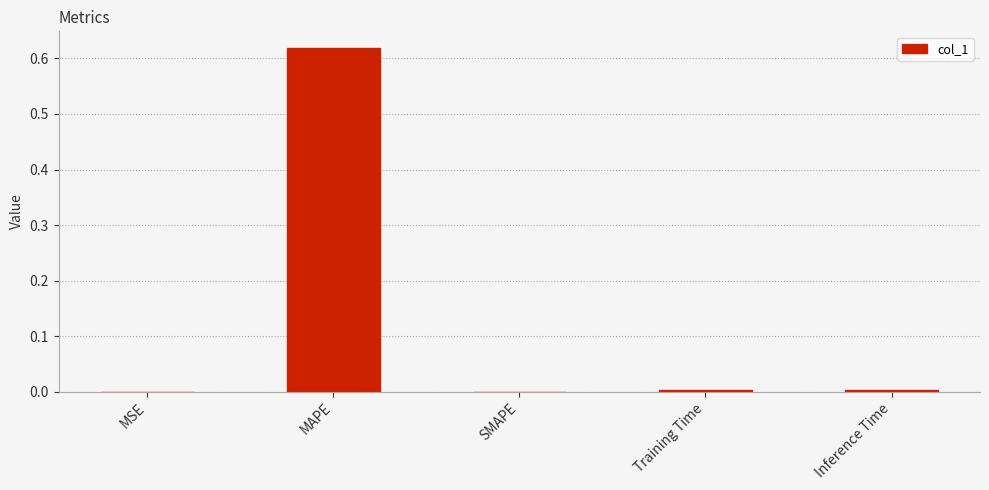

True or false: the data shows 0.0 at Inference Time.

True